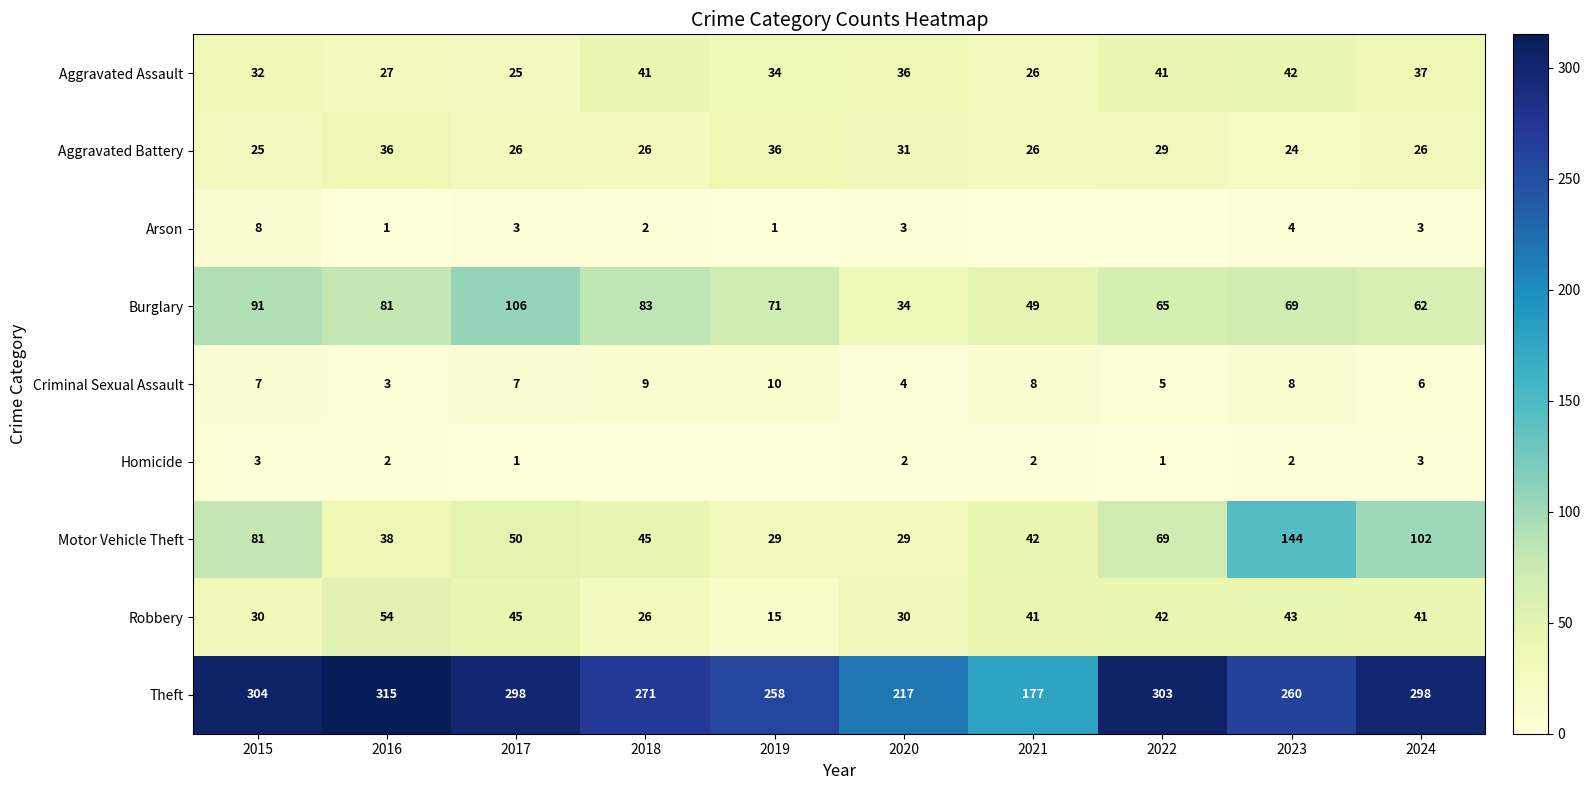

At 2020, list the series in order from largest to smallest.

Theft, Aggravated Assault, Burglary, Aggravated Battery, Robbery, Motor Vehicle Theft, Criminal Sexual Assault, Arson, Homicide